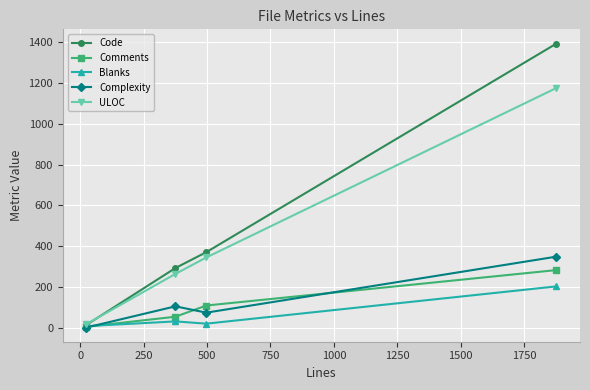

Which series has the largest range (max minus min)?

Code